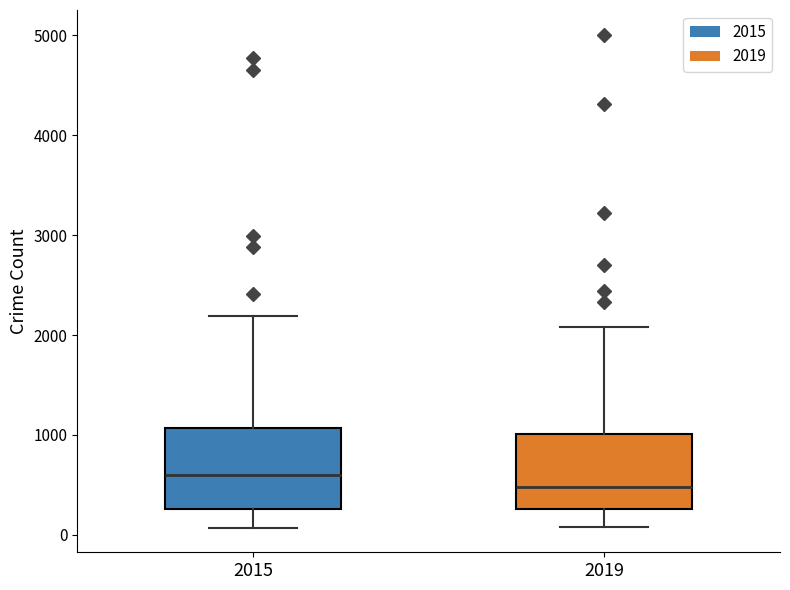

Which box's median line is the highest?

2015